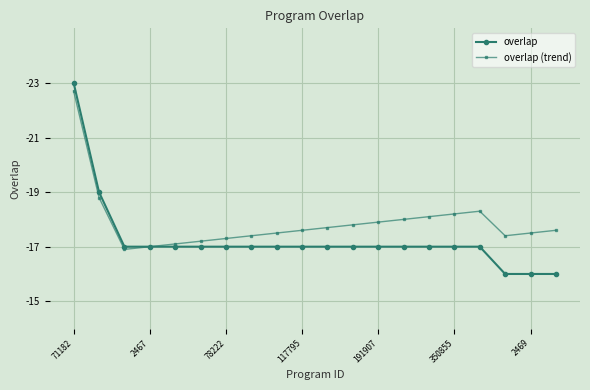

What are all the series names shown in the legend?

overlap, overlap (trend)